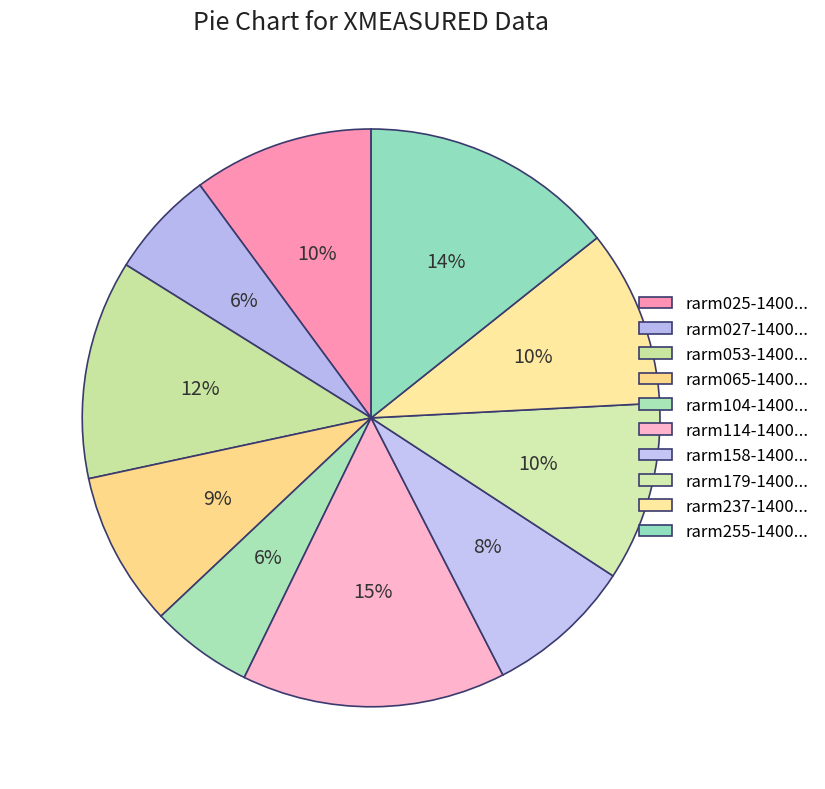

Count the number of slices in the pie.

10